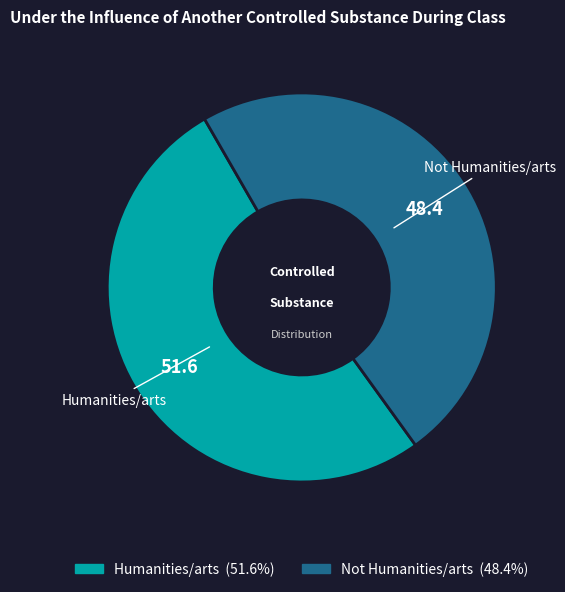

What is the ratio of the value at Humanities/arts to the value at Not Humanities/arts?

1.1